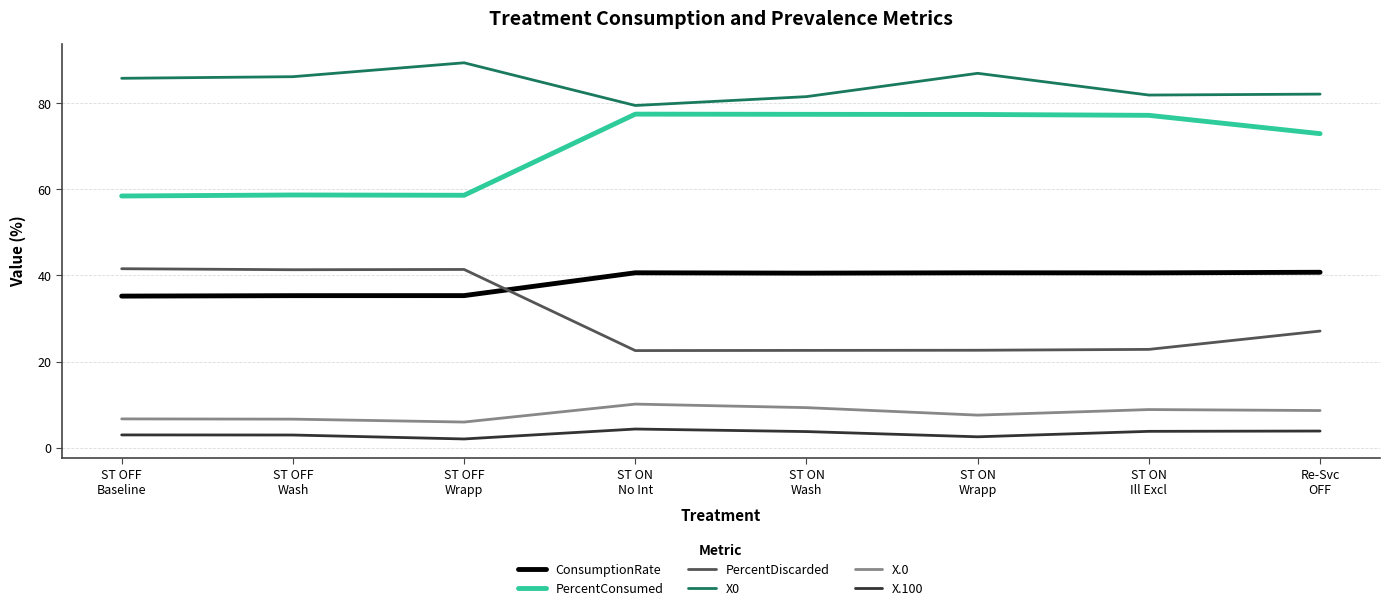

Does the chart have visible grid lines?

Yes